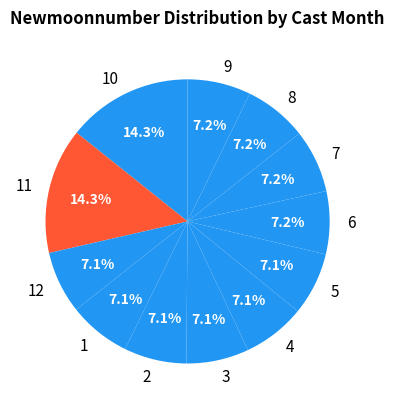

Does 11 represent more than half of the total?

No